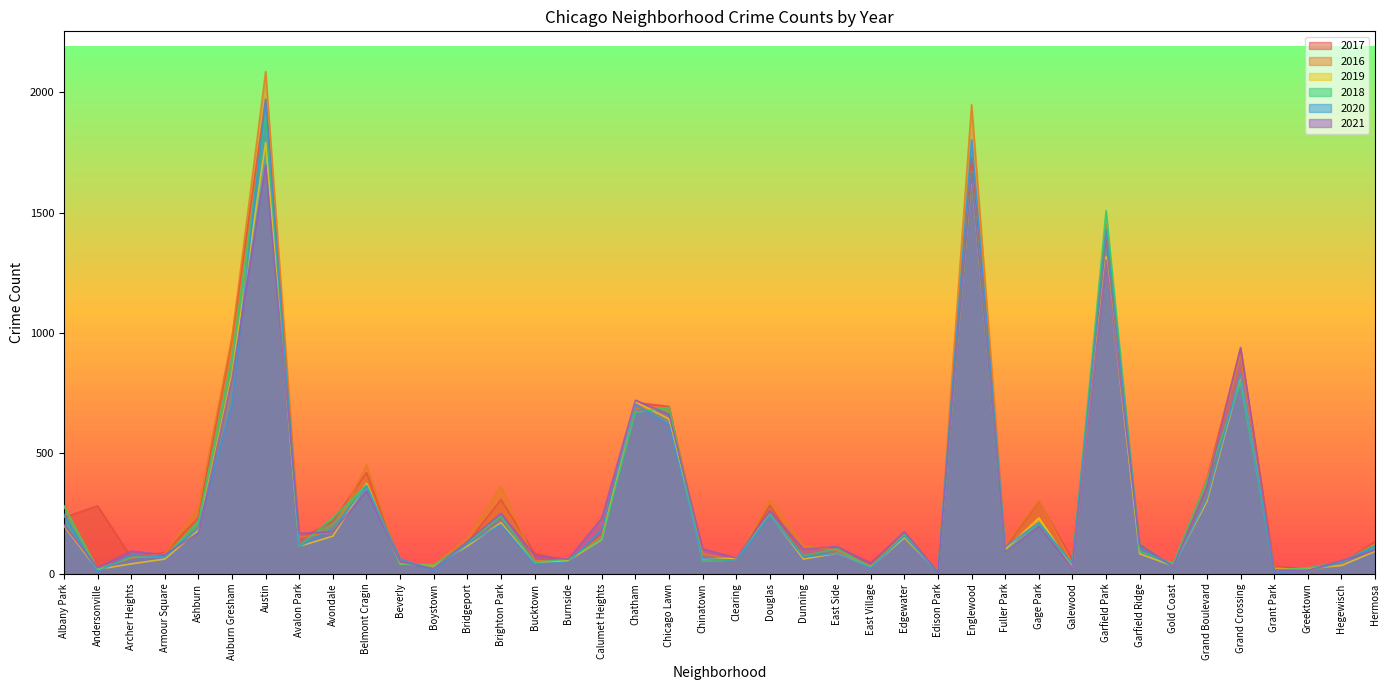

How many lines are shown in the chart?

6